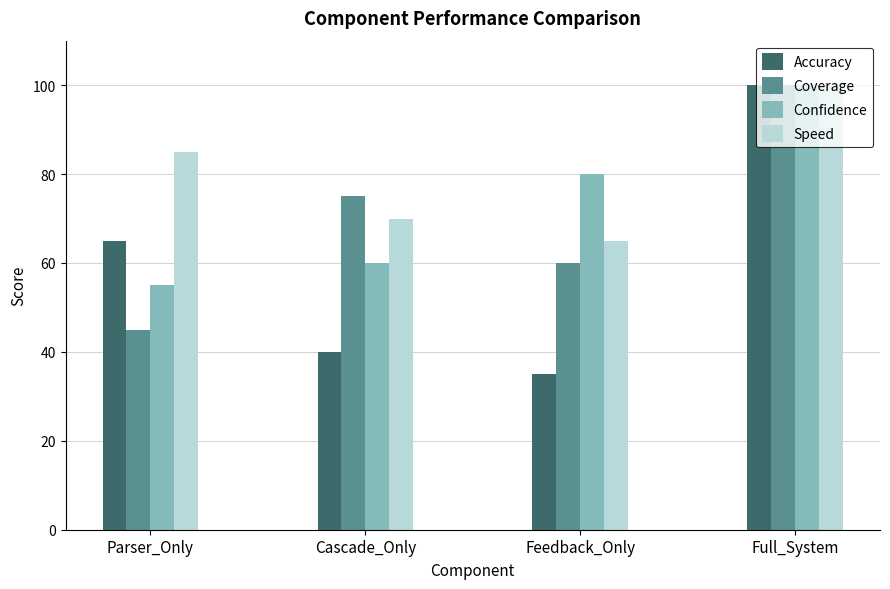

List the labels in order of Accuracy value, smallest first.

Feedback_Only, Cascade_Only, Parser_Only, Full_System